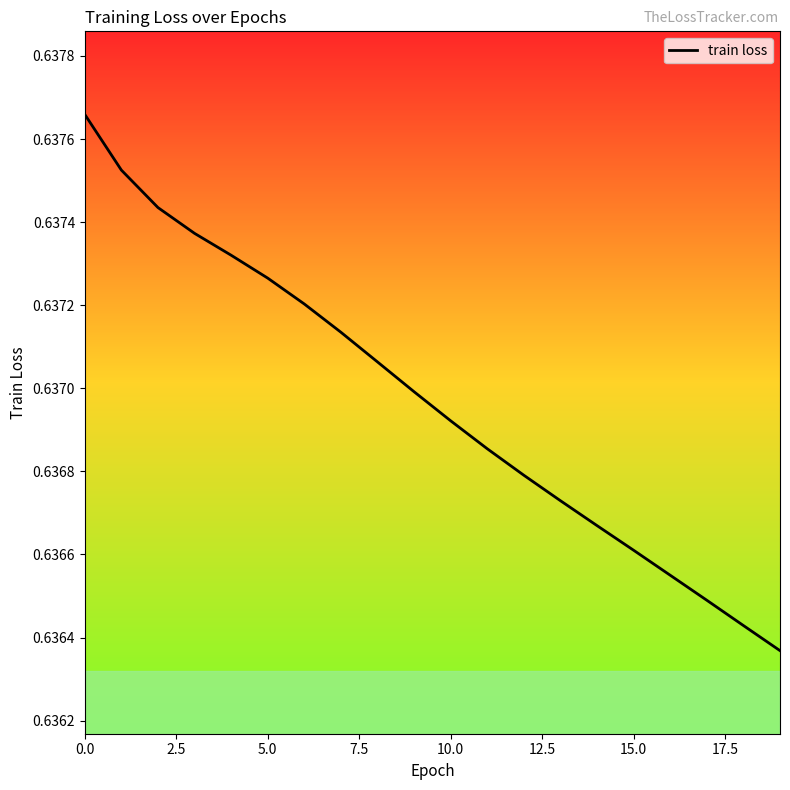

Does the chart display data point markers on the line(s)?

No